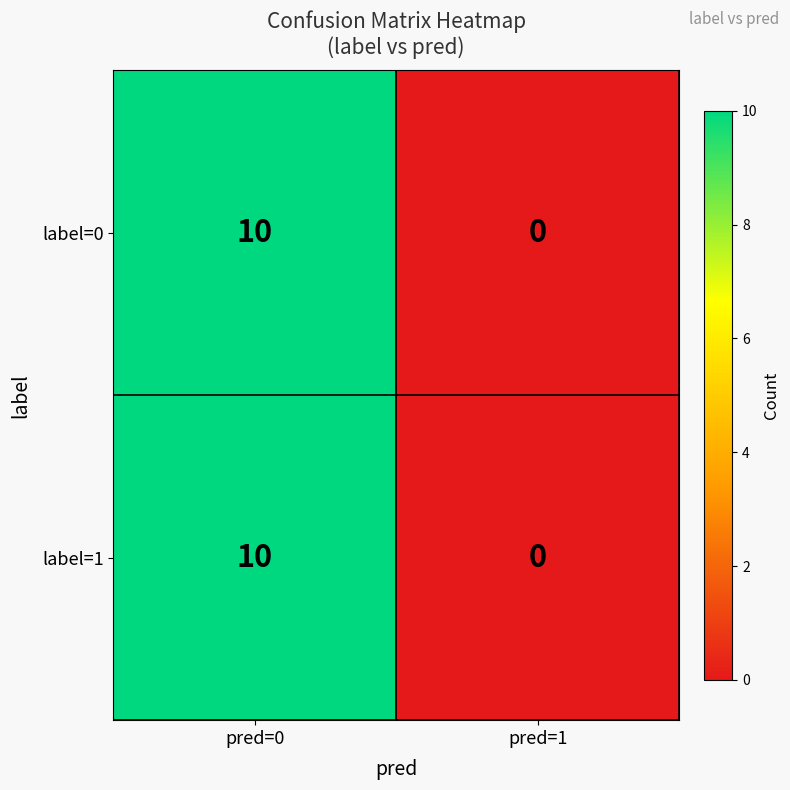

List the labels in order of label=1 value, largest first.

pred=0, pred=1